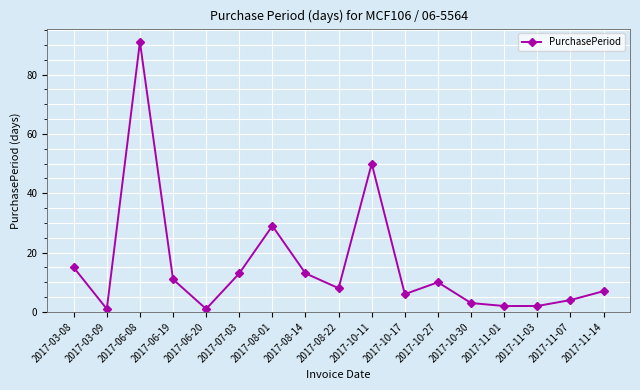

How many lines are shown in the chart?

1